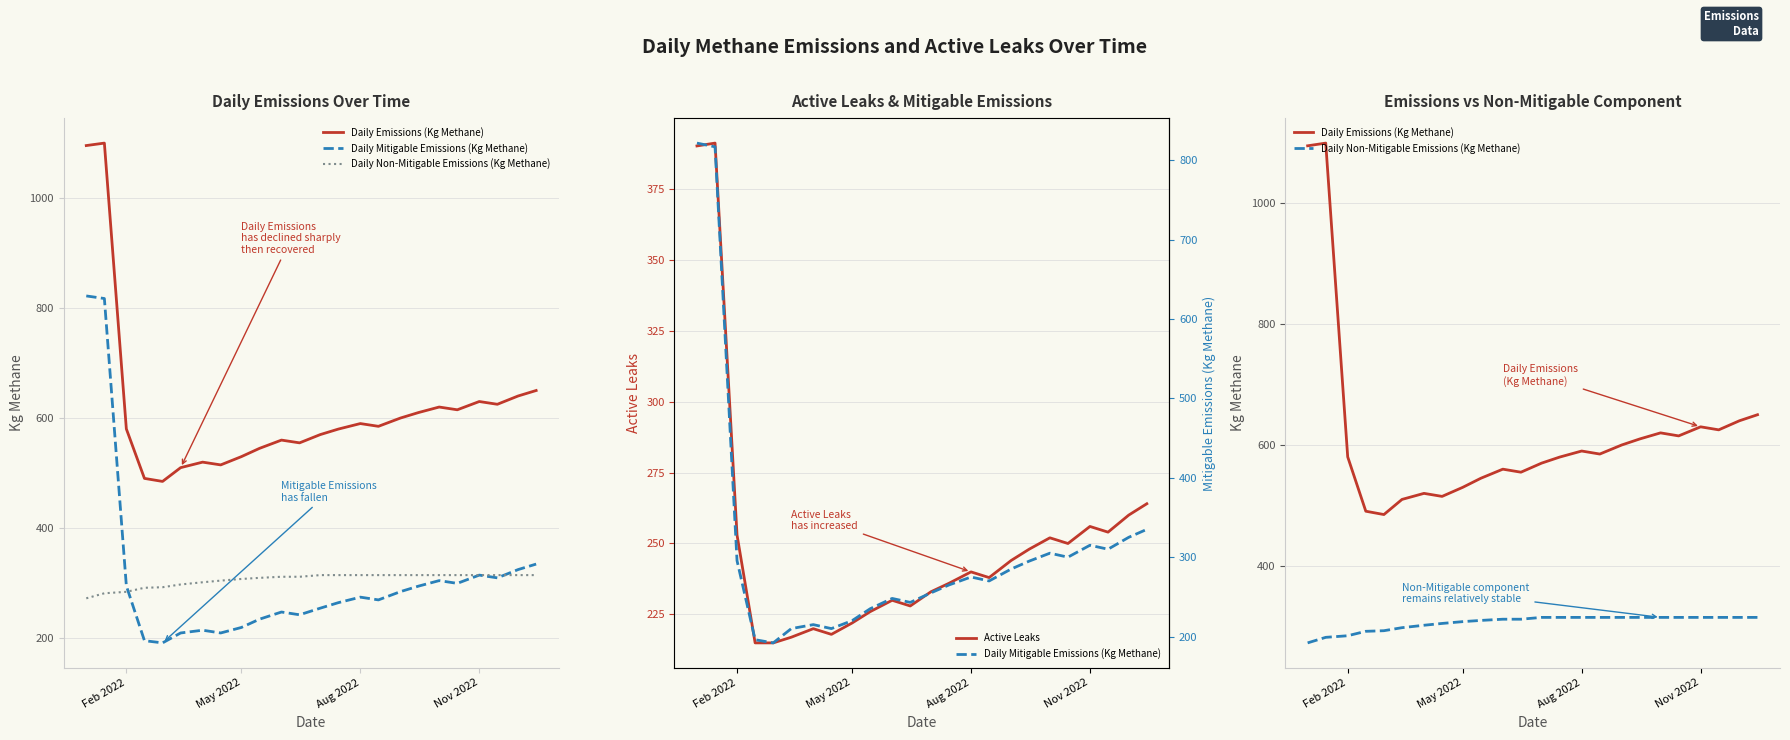

Which series has the widest spread of values?

Daily Mitigable Emissions (Kg Methane)